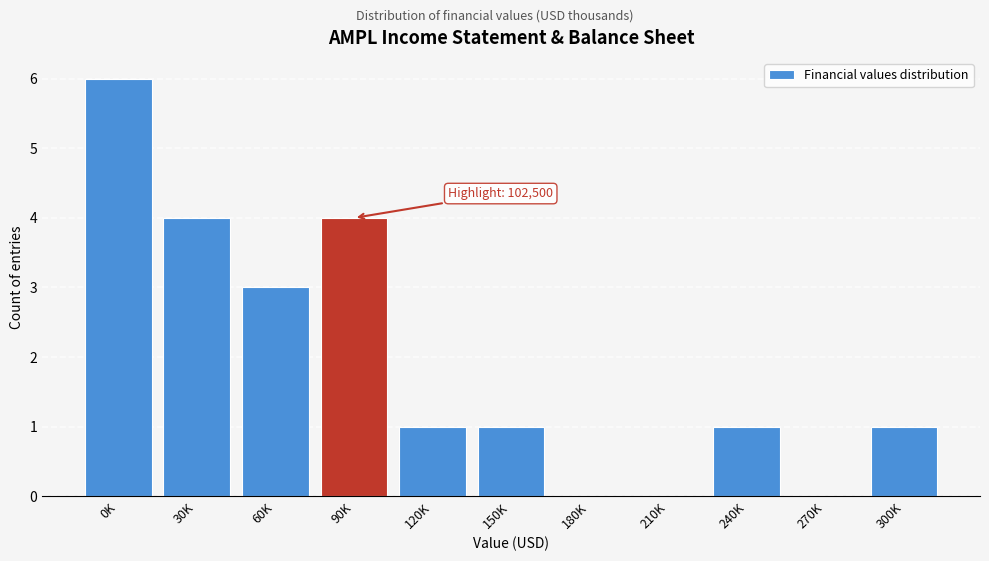

Reading left to right, transcribe all the data shown in this chart.

0K=6	30K=4	60K=3	90K=4	120K=1	150K=1	180K=0	210K=0	240K=1	270K=0	300K=1